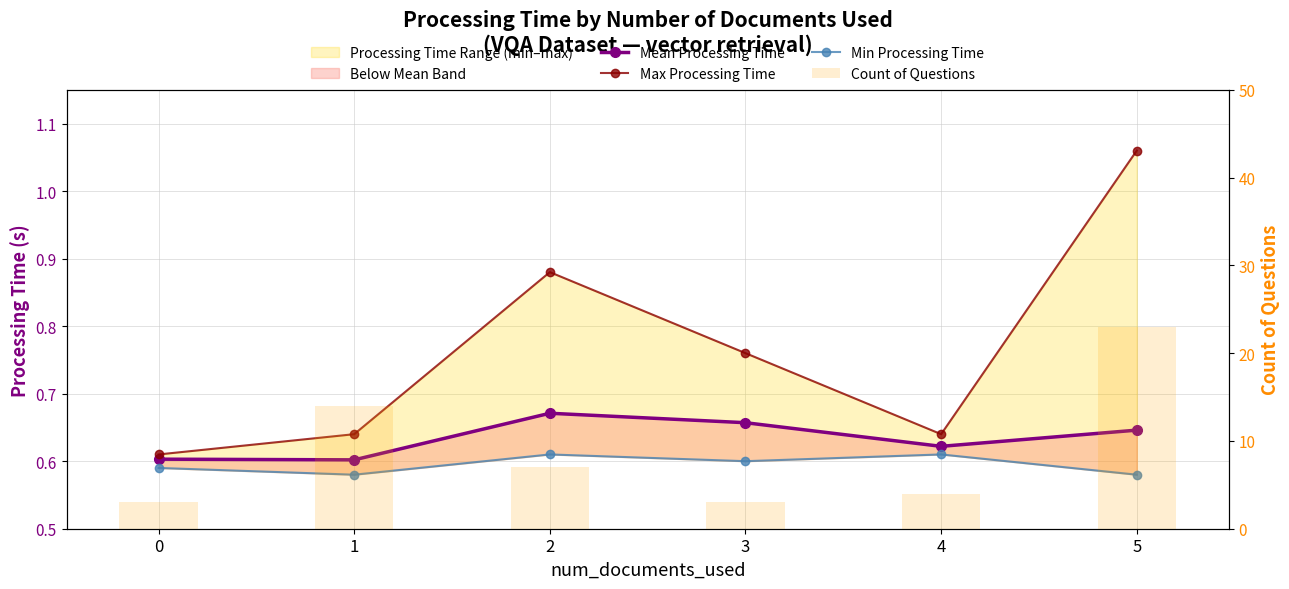

Are the bars grouped side by side (vs. stacked)?

Yes